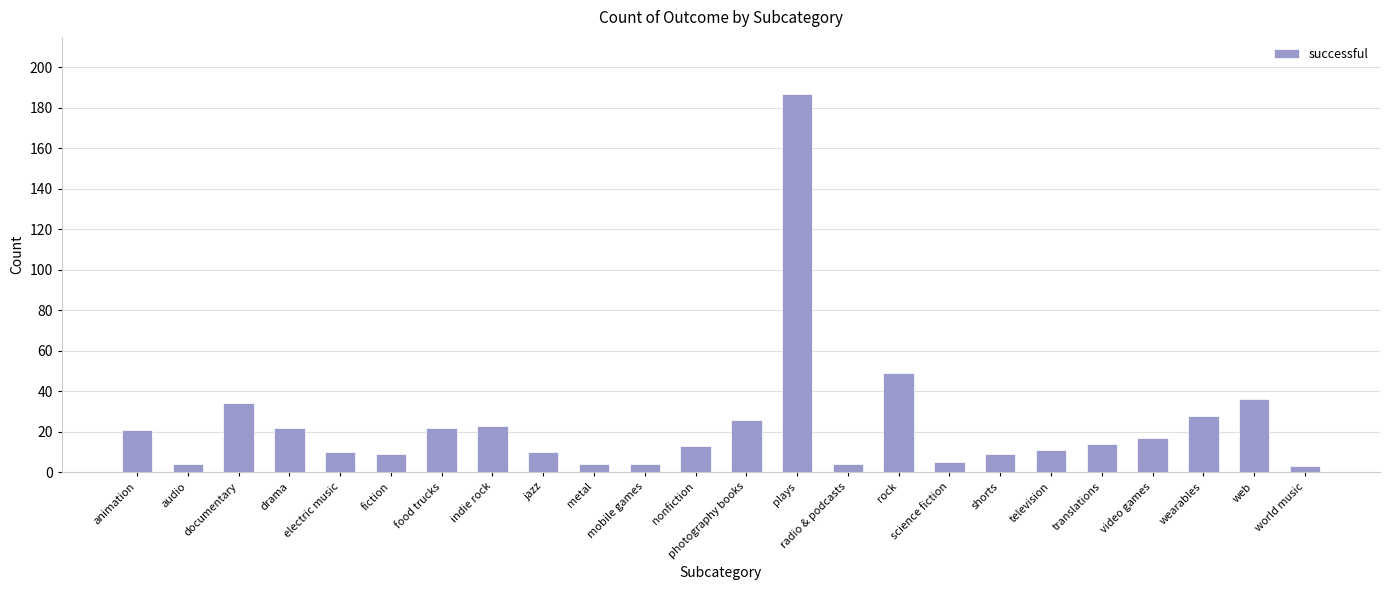

What is the label of the 7th bar from the left?

food trucks